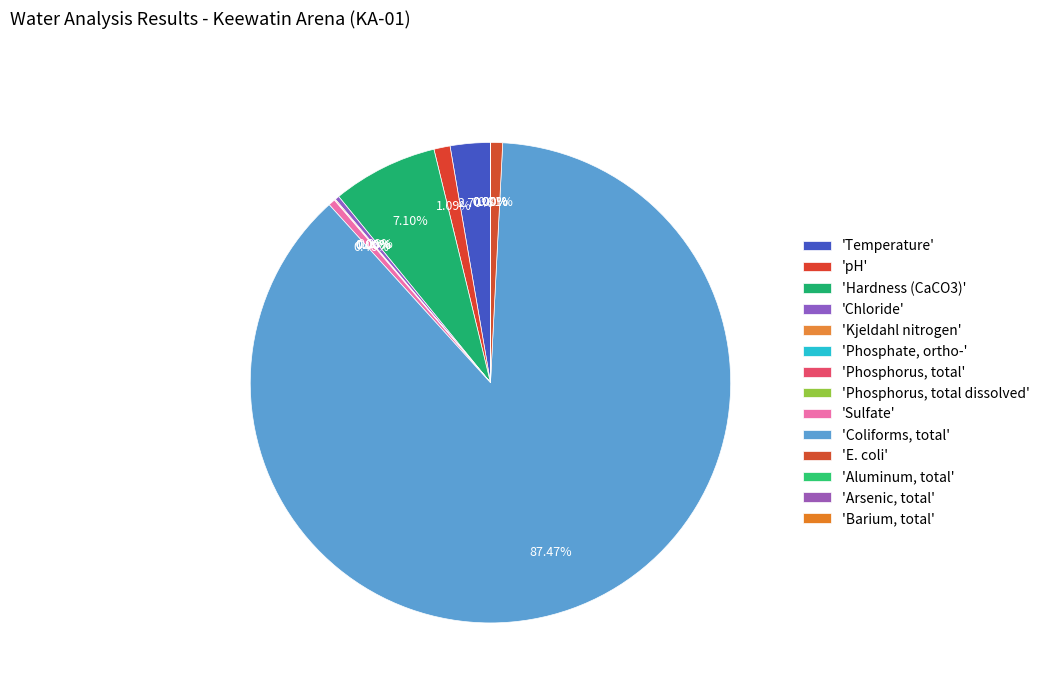

How many segments does this pie chart have?

14